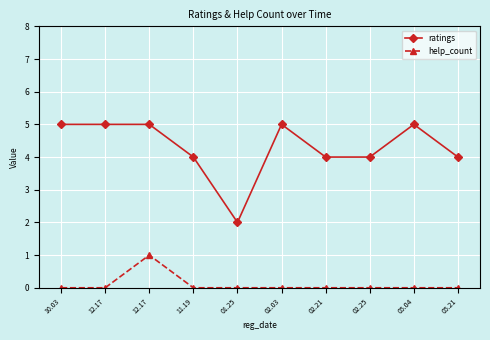

Which has a higher value, 10.03 or 11.19?

10.03